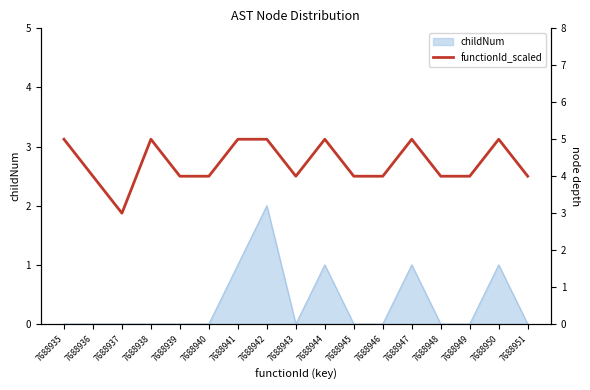

What is the value of the 14th point from the left?

4